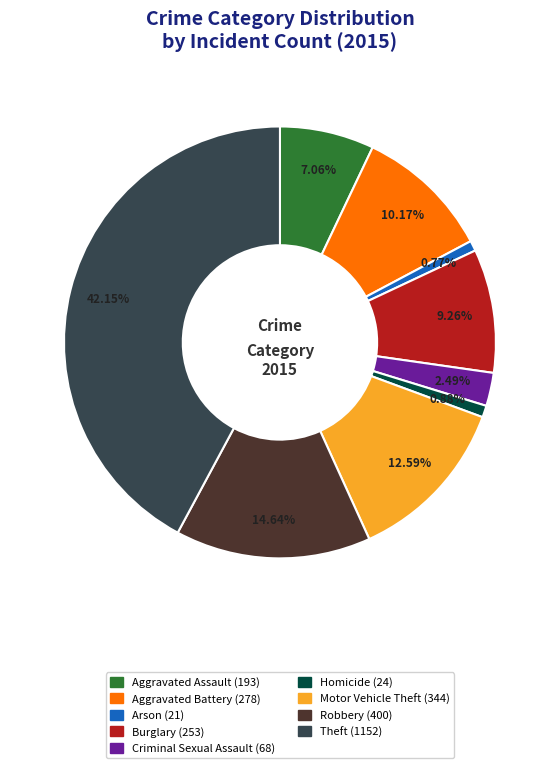

Which has a higher value, Homicide or Aggravated Assault?

Aggravated Assault